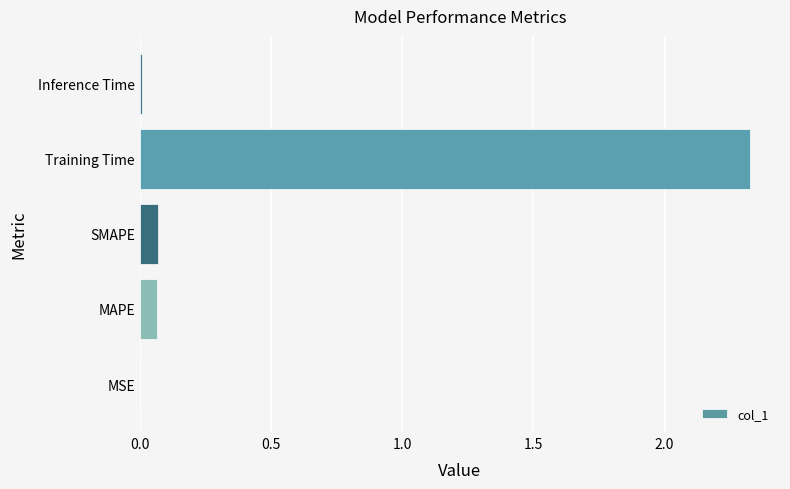

Is it true that the value at MSE is 0.0?

True